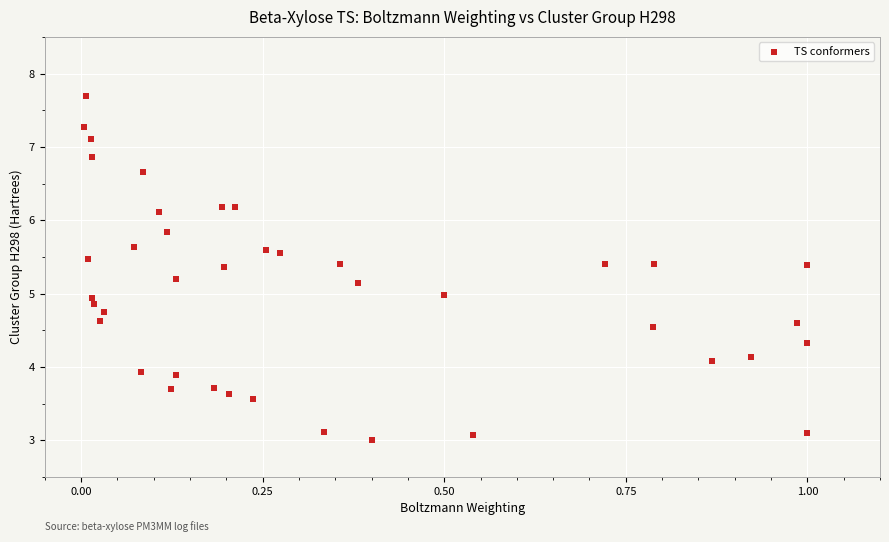

What is the range of Y values (max minus min)?

4.7